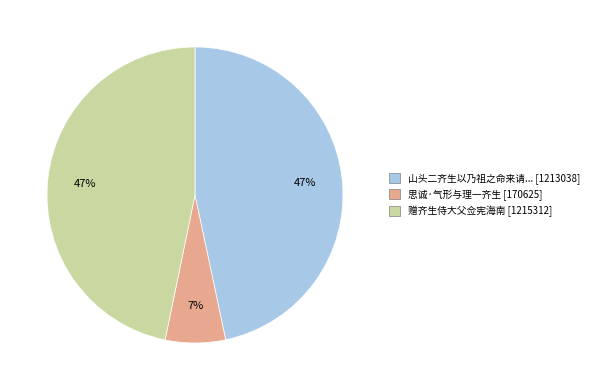

How many segments does this pie chart have?

3